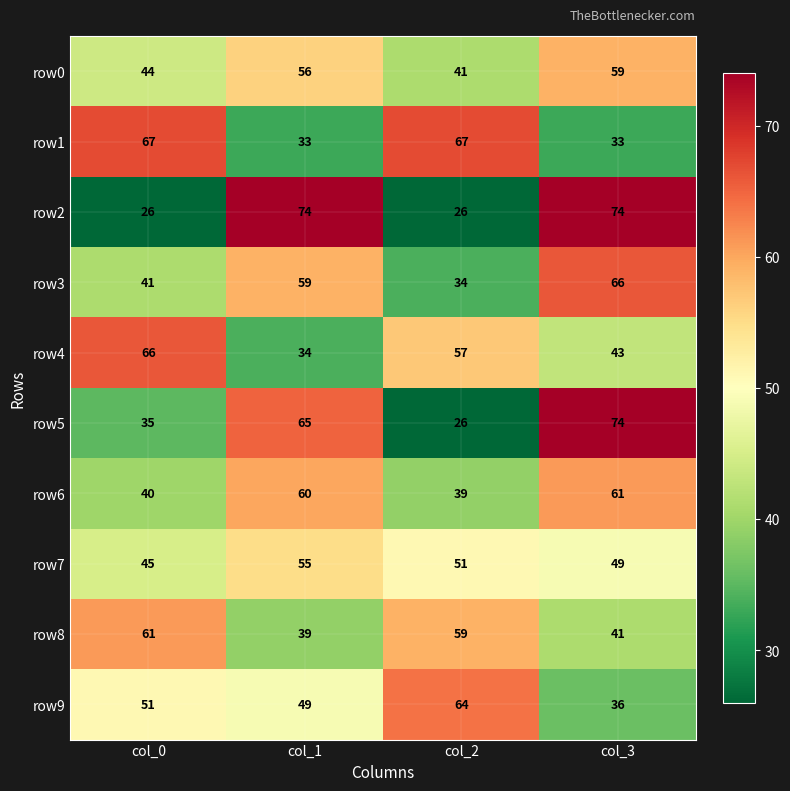

Where does the row8 series first go above 59?

col_0